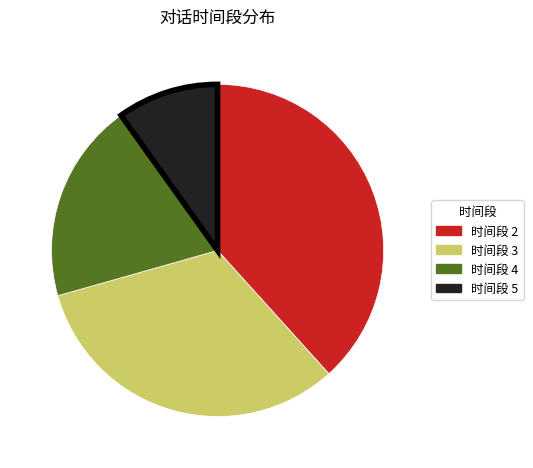

Is the sum of 时间段 2 and 时间段 4 greater than half?

Yes